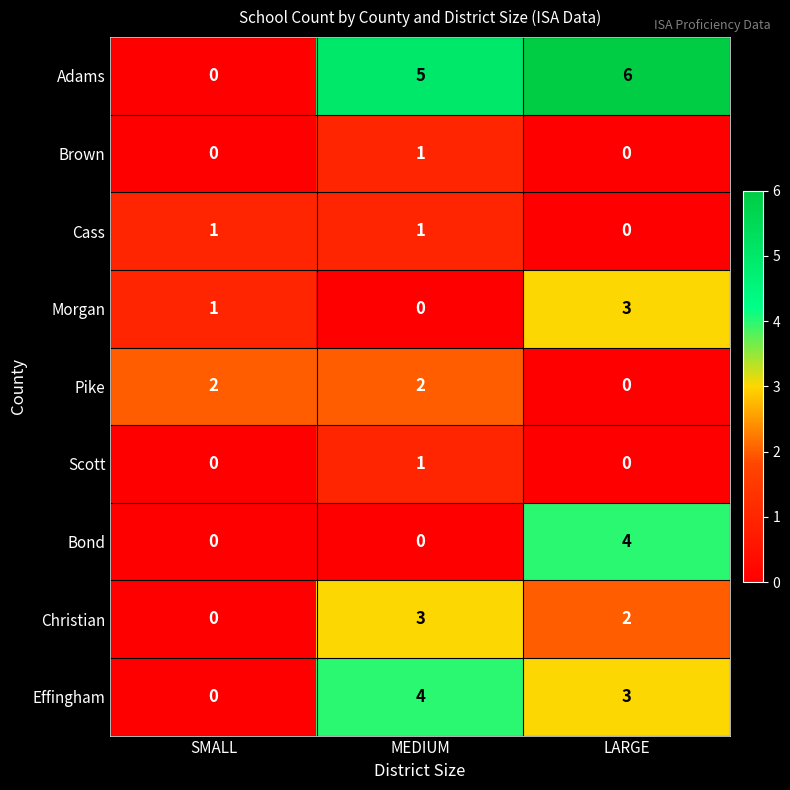

Is it true that Bond equals 1 at LARGE?

False